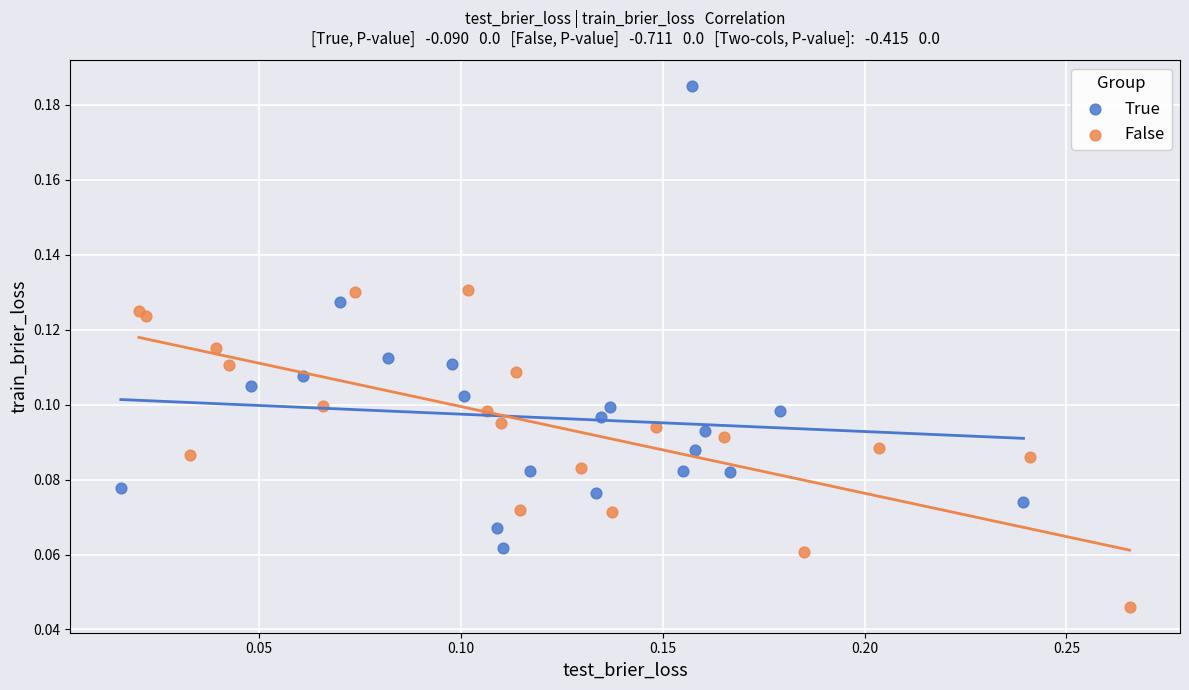

What are all the series names shown in the legend?

True, False